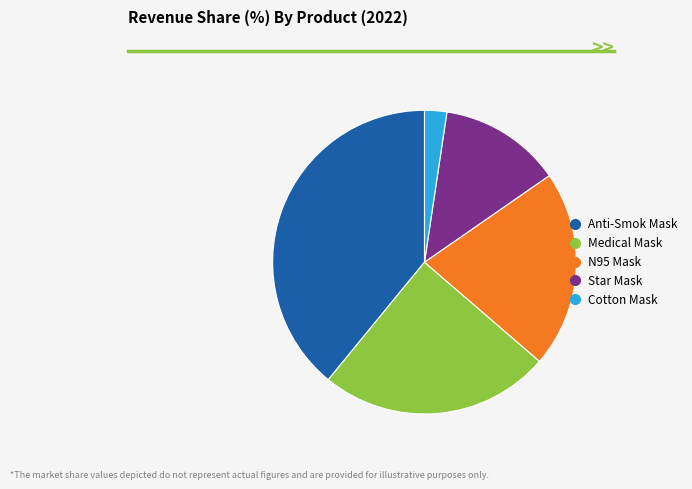

Count the number of slices in the pie.

5